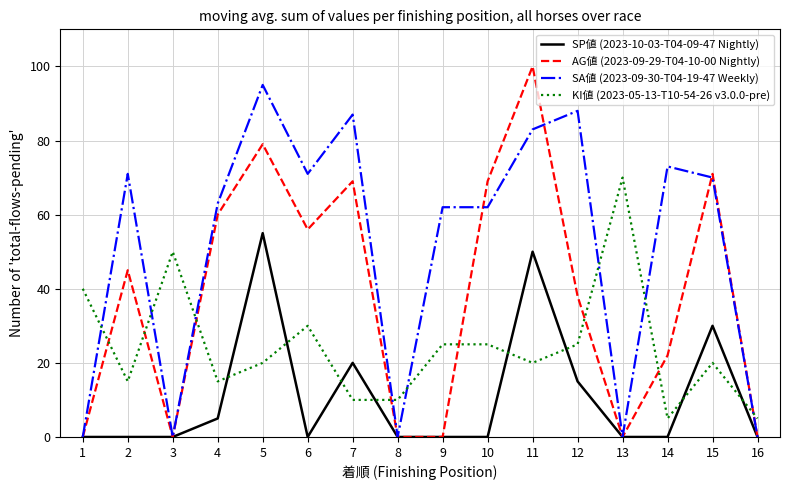

Between 5 and 11, which series saw the biggest shift?

AG値 (2023-09-29-T04-10-00 Nightly)